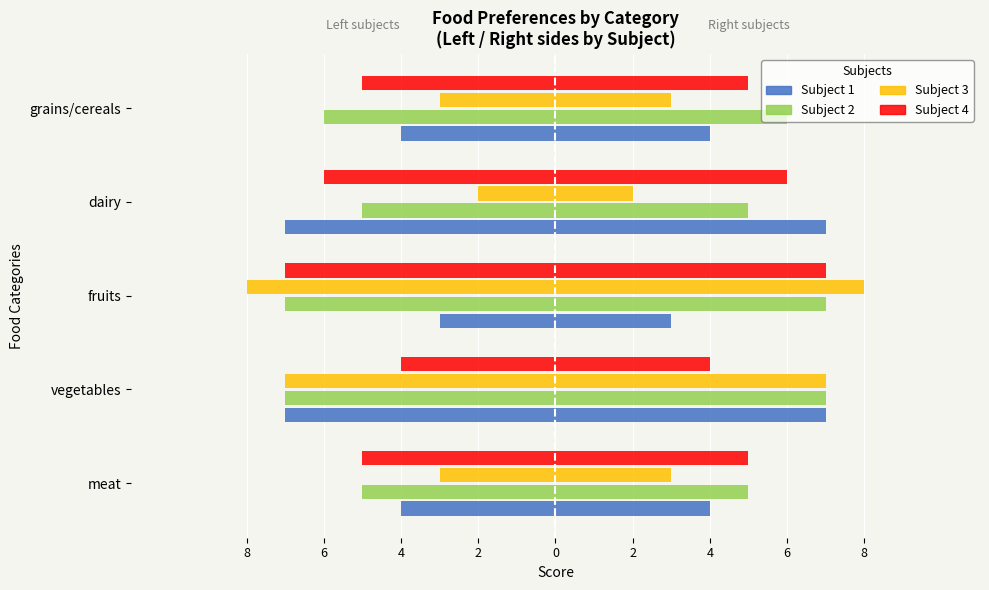

Reading left to right, transcribe all the data shown in this chart.

Subject 1: -4	-7	-3	-7	-4
Subject 2: -5	-7	-7	-5	-6
Subject 3: -3	-7	-8	-2	-3
Subject 4: -5	-4	-7	-6	-5